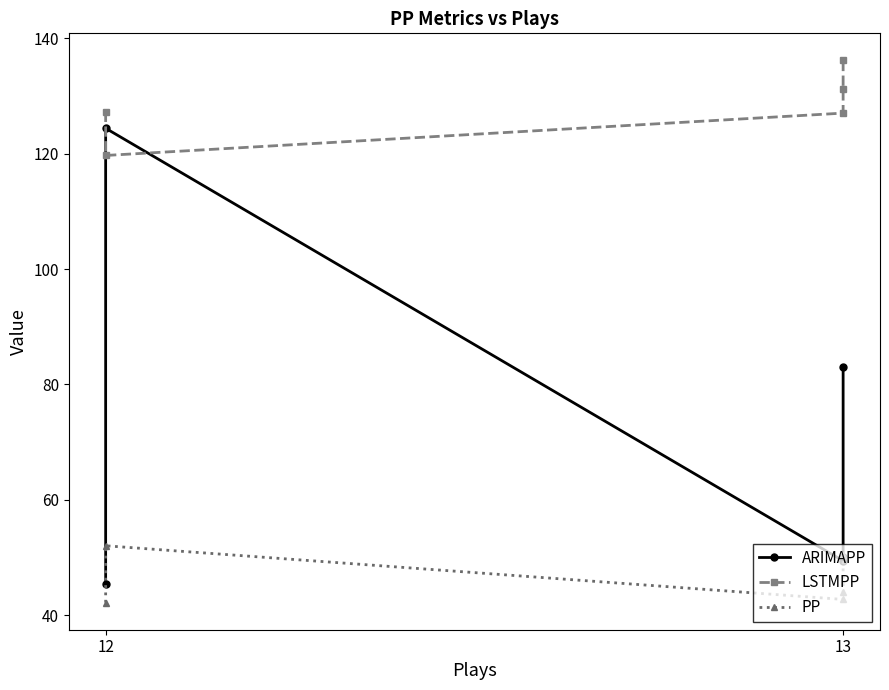

What is the value of the PP point at the 4th from the left?

44.0